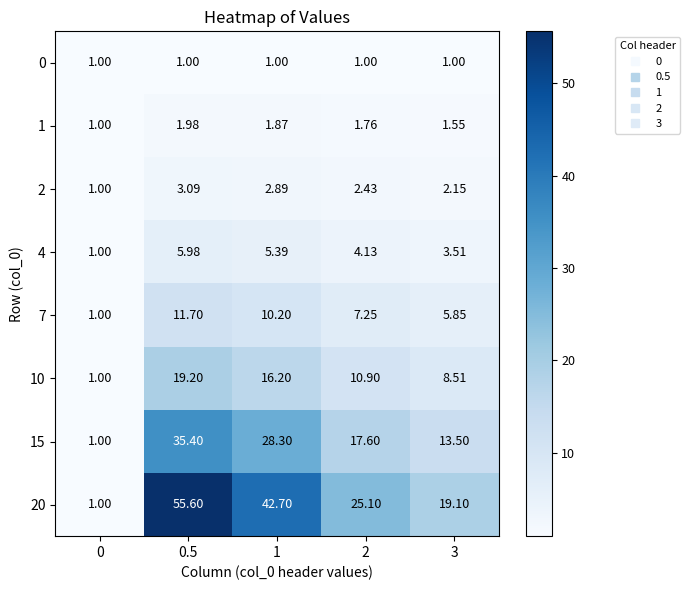

Is the value of 2 at 2 greater than the value of 7 at 0?

Yes